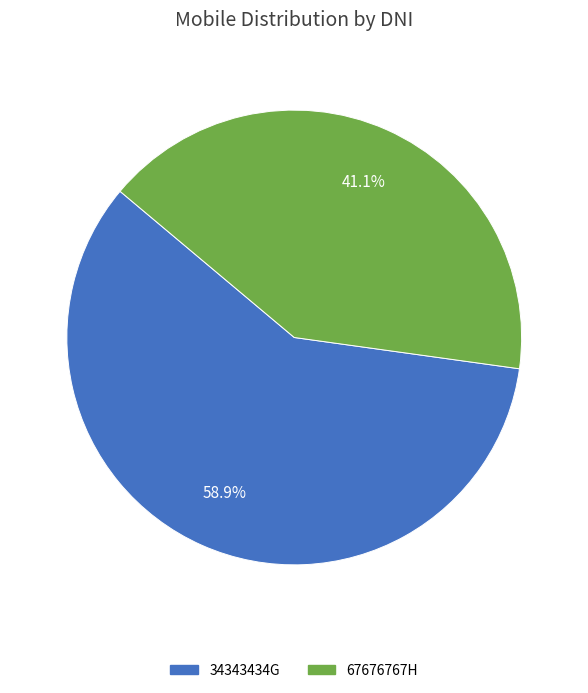

Which category has the smallest portion of the pie?

67676767H